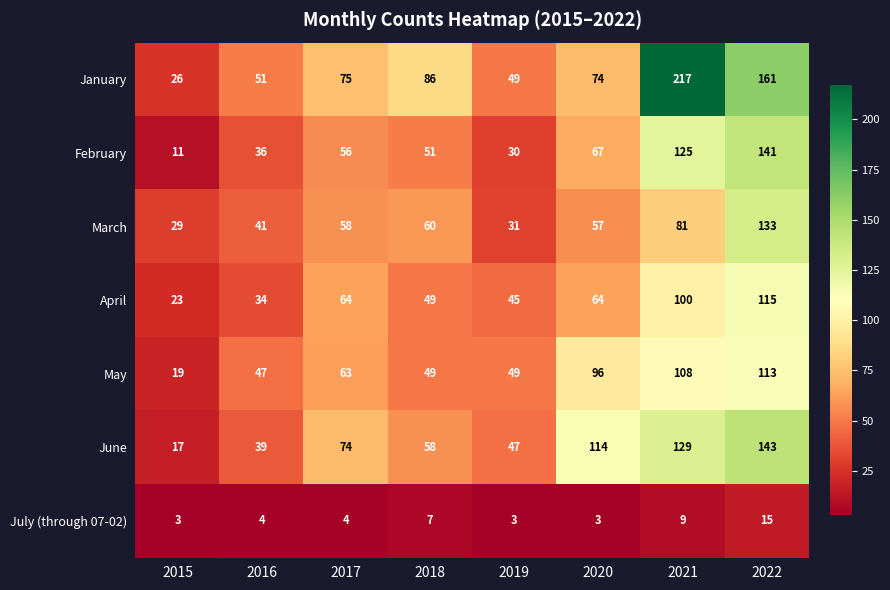

Which category has the highest value across all series?

2021